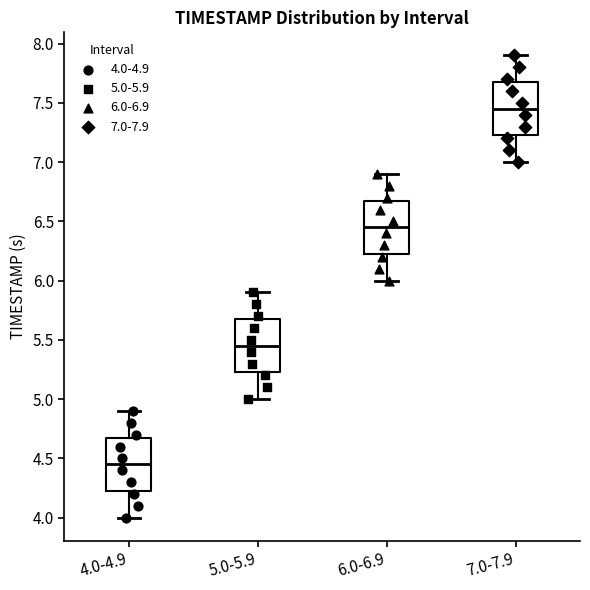

Where does the median line of the box for 5.0-5.9 sit on the y-axis? The values are not printed on the chart, so give them approximately, as read against the axis.

5.45